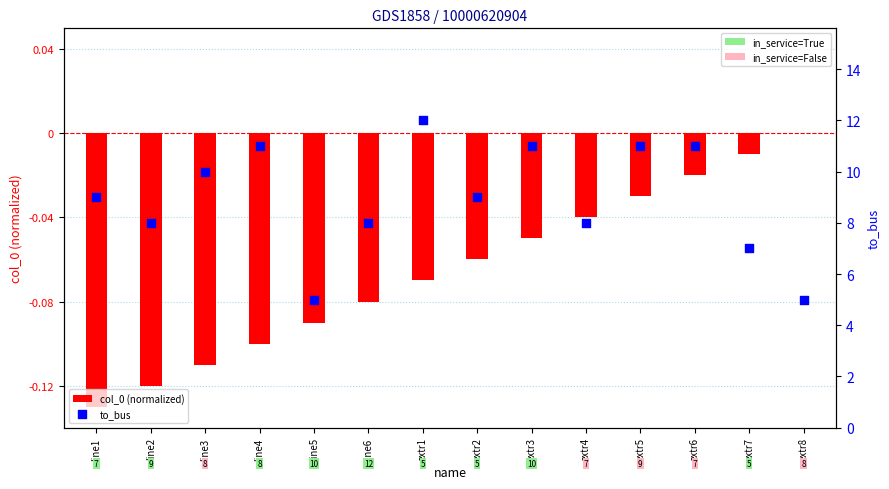

Which series has the widest spread of Y values?

to_bus